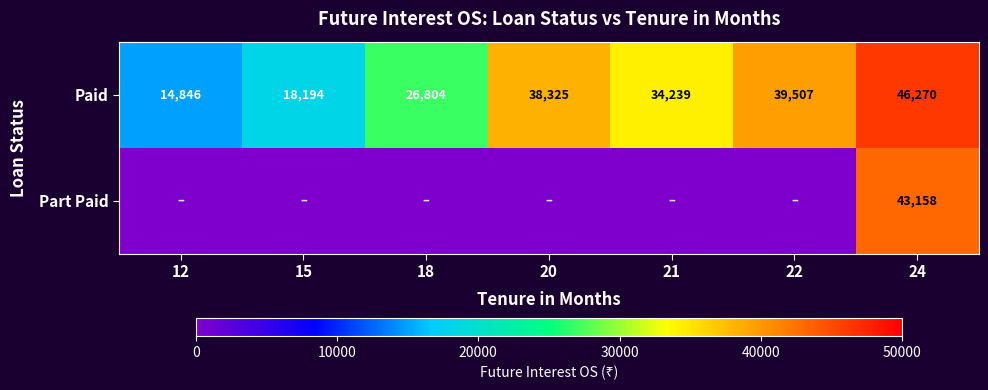

Which category has the lowest value in the Paid series?

12